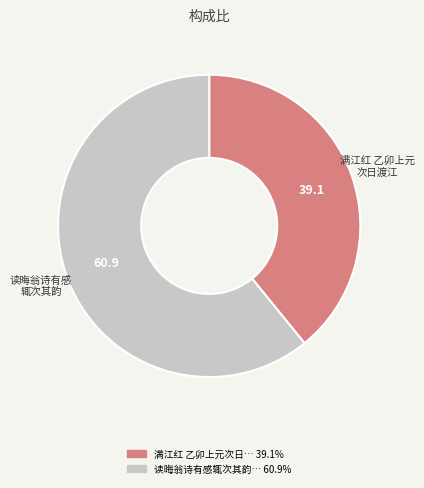

Does any single category account for the majority?

Yes